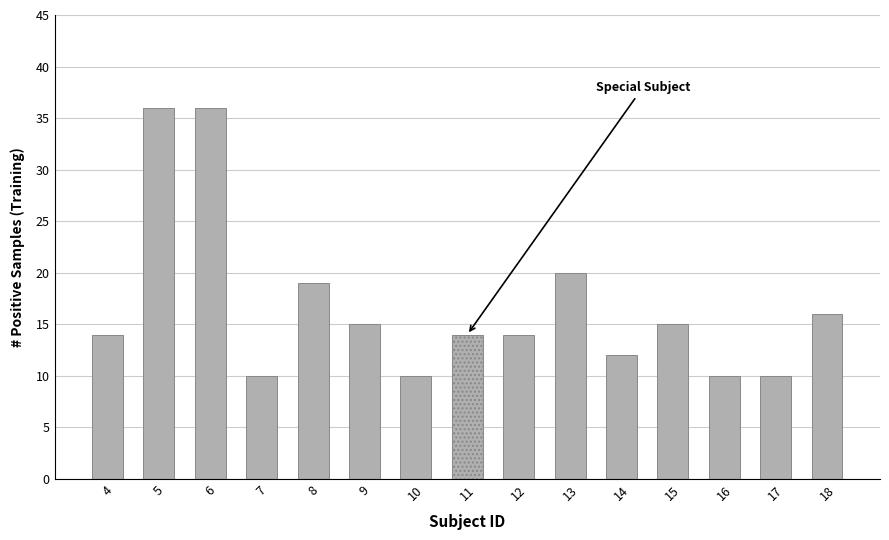

Which has a higher value, 11 or 8?

8